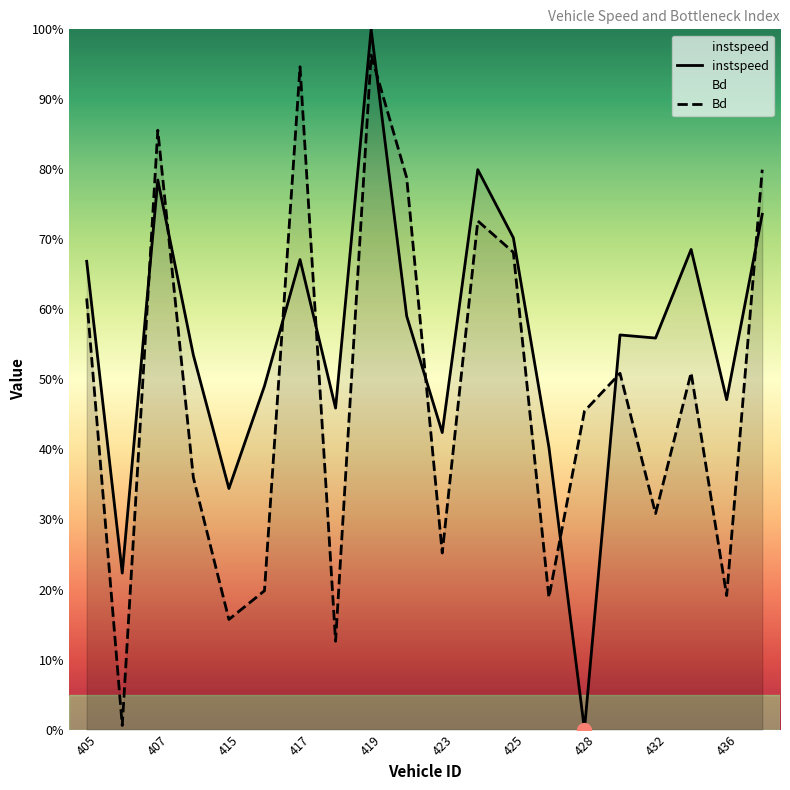

Is it true that instspeed equals 0.4 at 423.0?

True